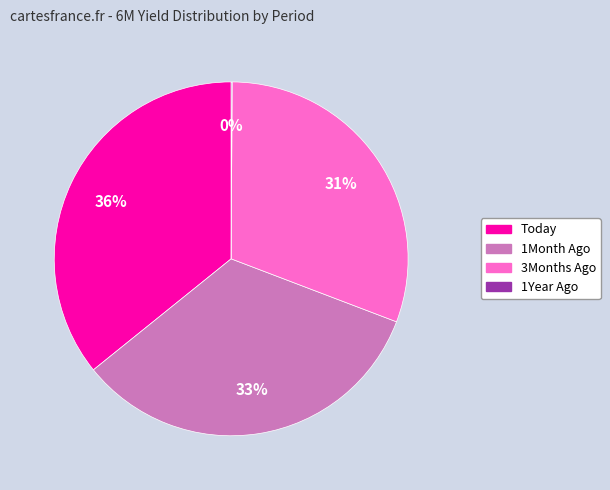

To the nearest percent, what percentage of the pie is 1Month Ago?

33%